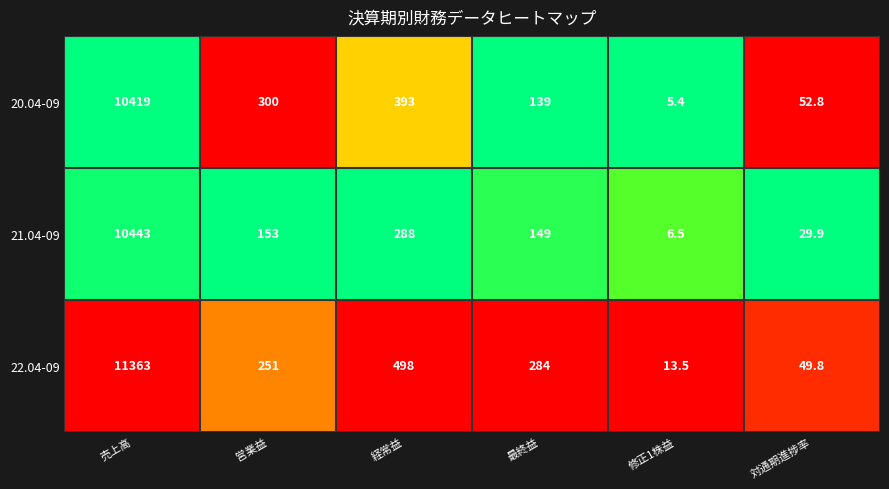

The value of 20.04-09 at 経常益 is 393.0. True or false?

True